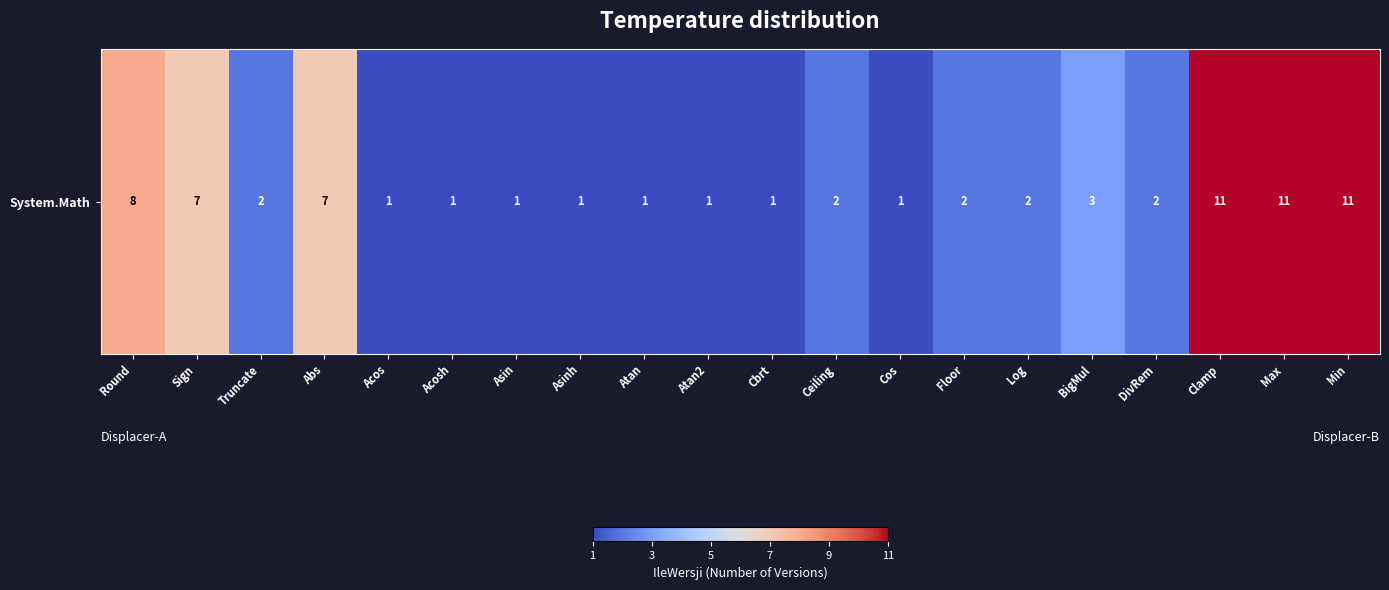

Reading left to right, list all the values displayed in this chart.

8	7	2	7	1	1	1	1	1	1	1	2	1	2	2	3	2	11	11	11